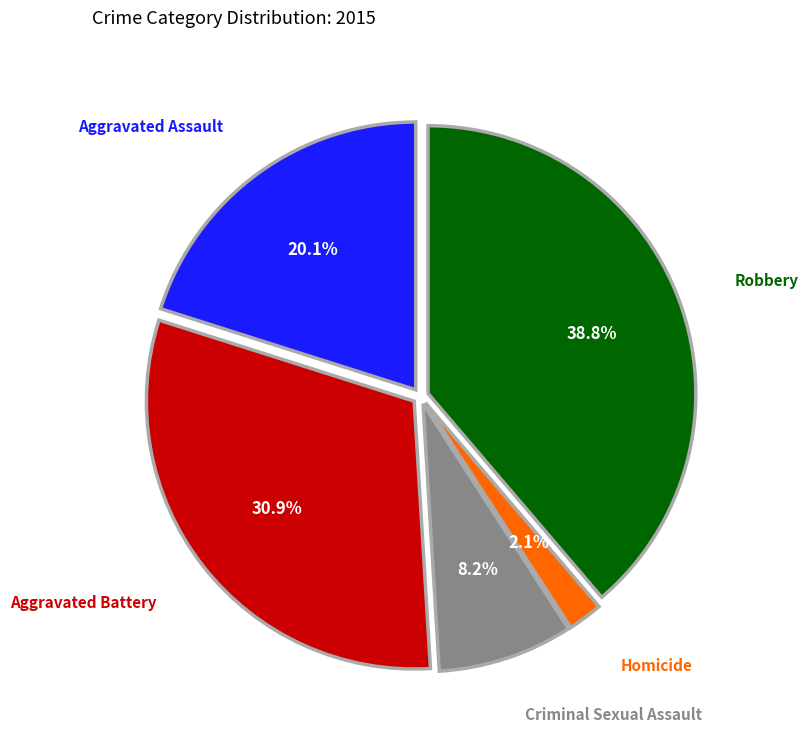

Is there a majority slice in this chart?

No